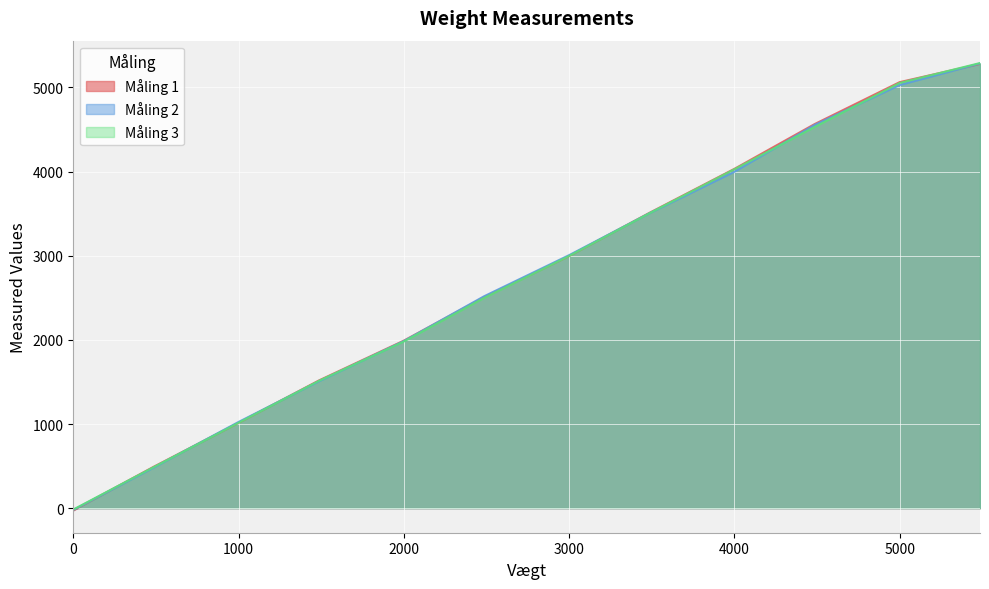

What is the difference between the maximum and minimum values in the Måling 2 series?

5305.8